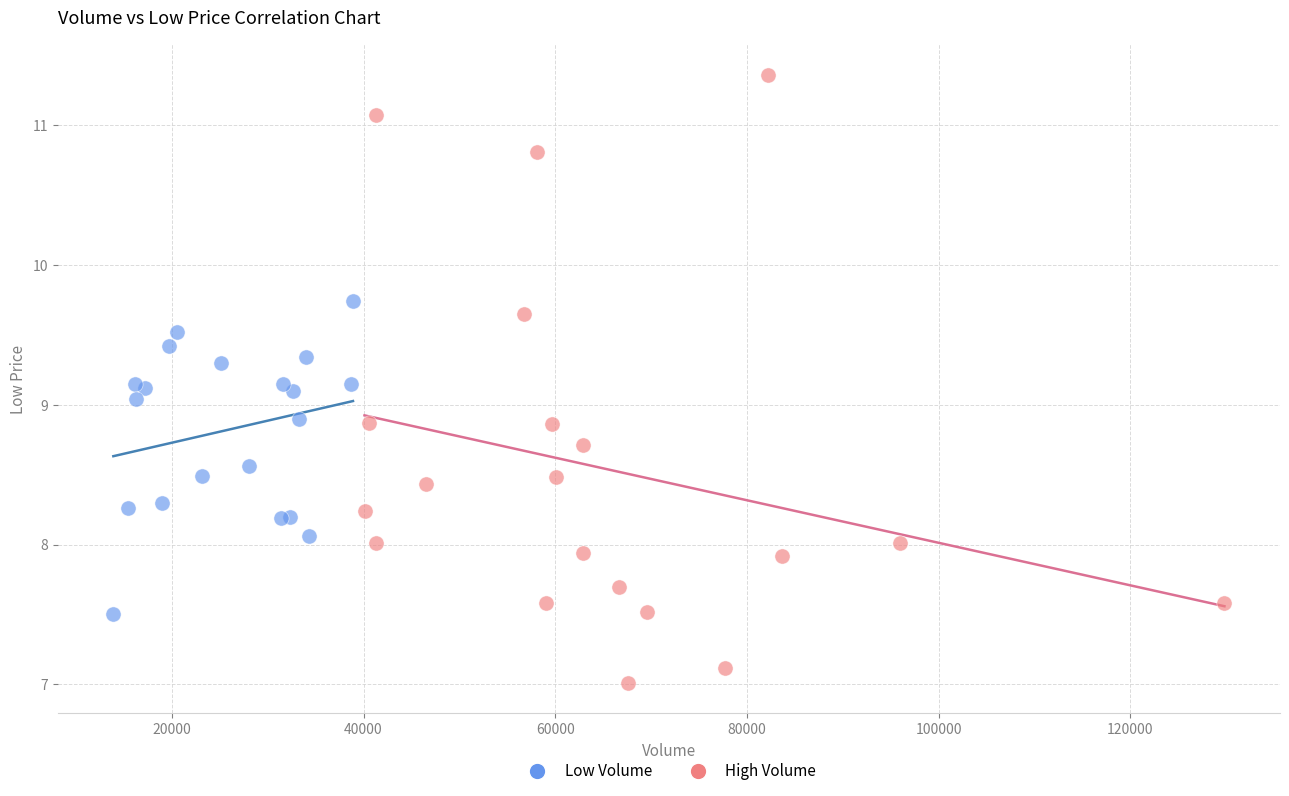

Which series reaches the minimum Y coordinate?

High Volume